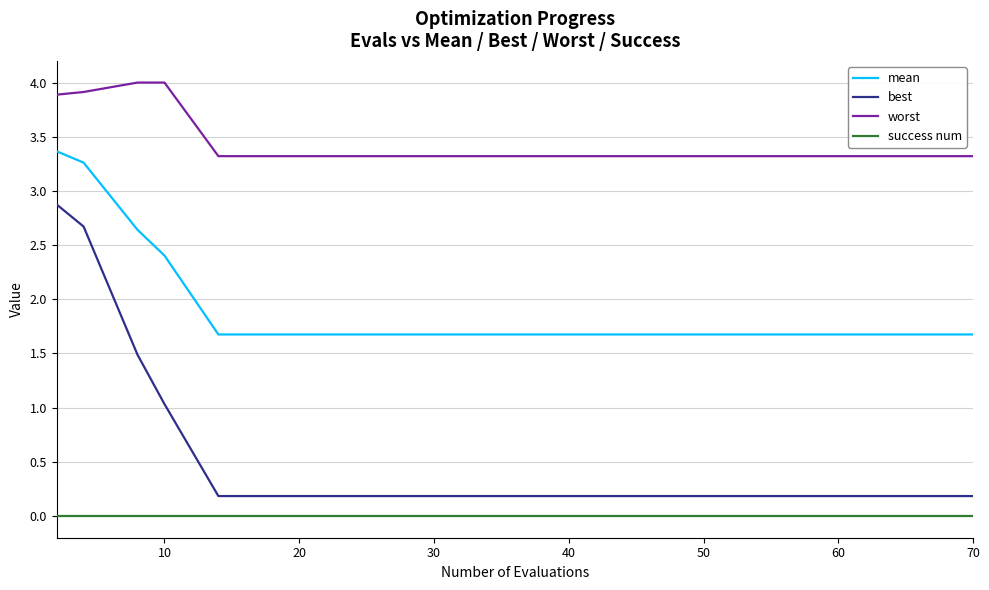

True or false: success num and worst cross at least once.

False